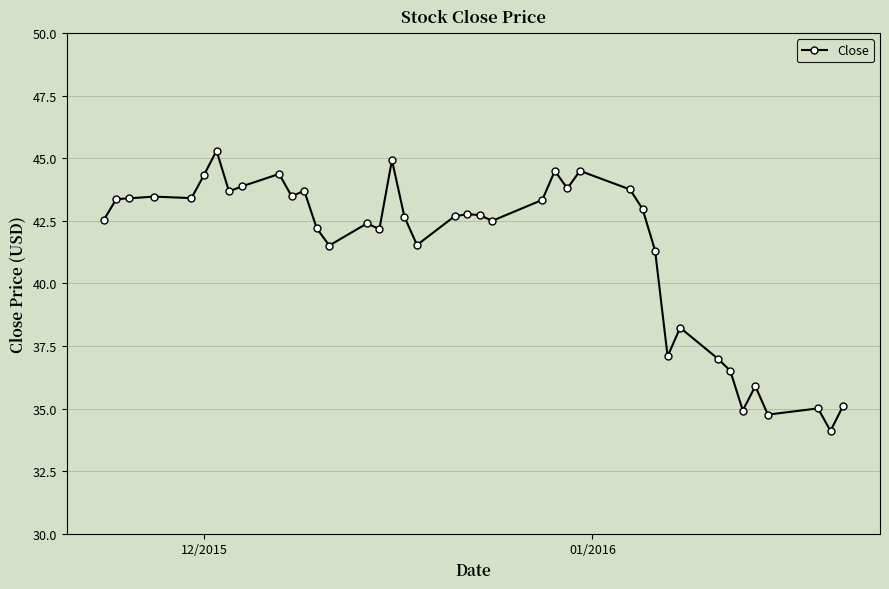

What is the minimum value shown in the chart?

34.1